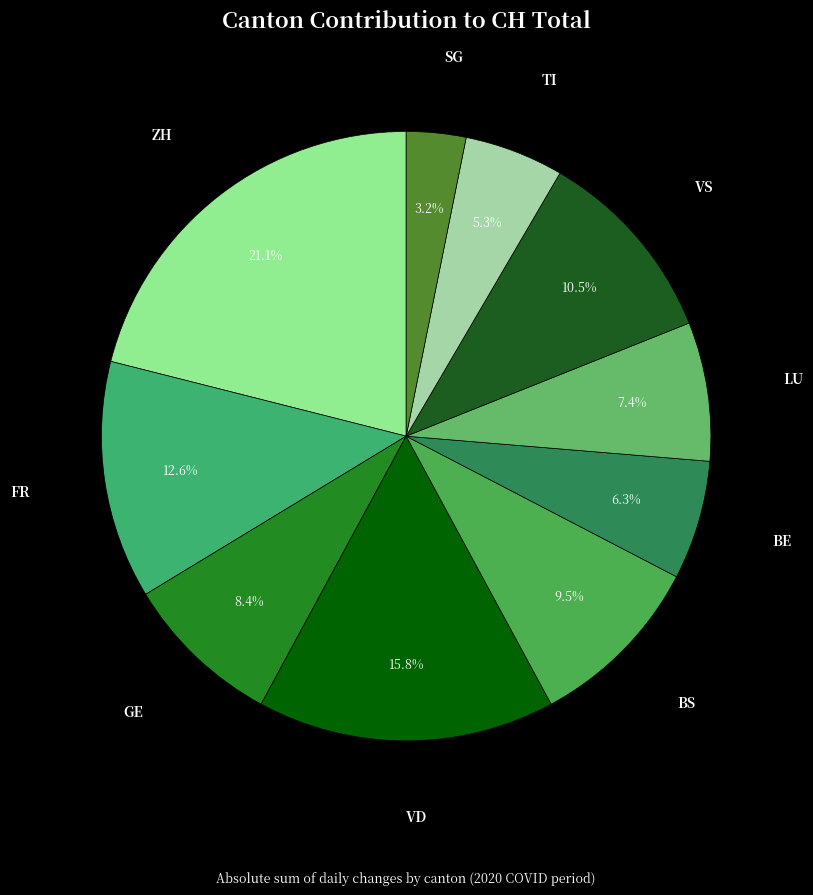

The VD slice represents 6% of the pie. True or false?

False